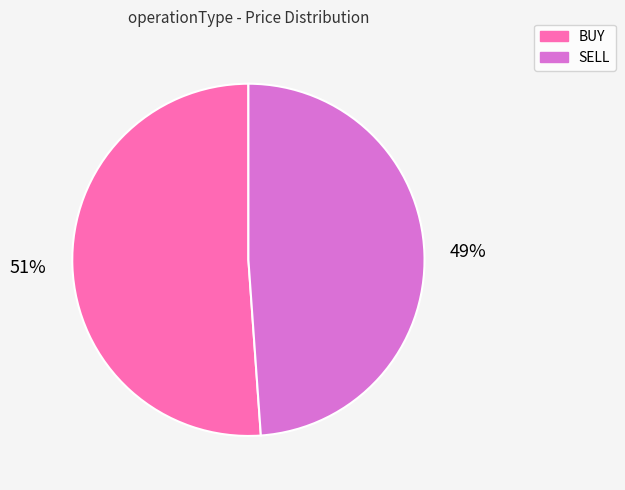

True or false: BUY accounts for 51% of the total.

True